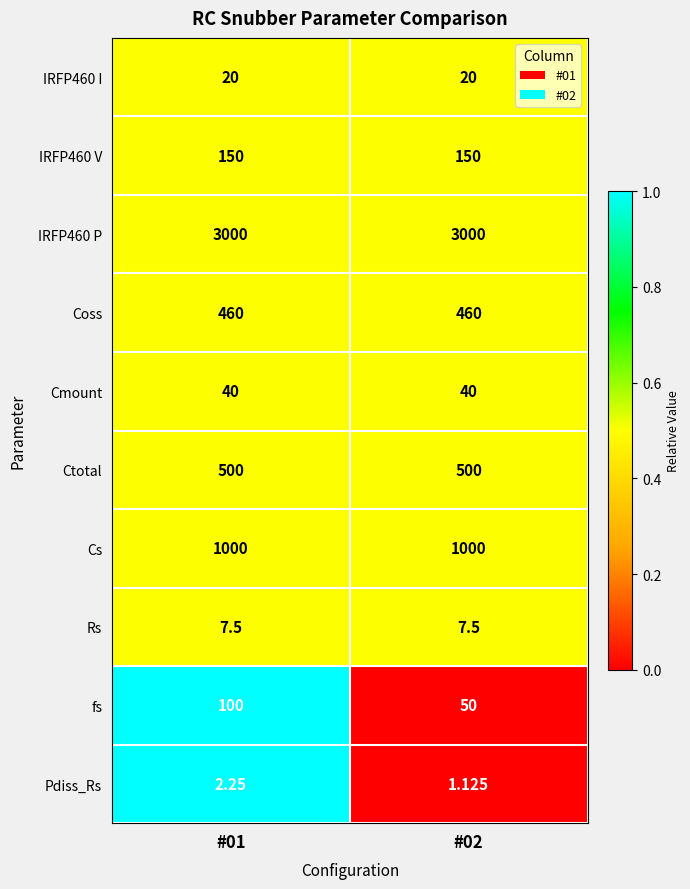

Which series has the largest range (max minus min)?

fs